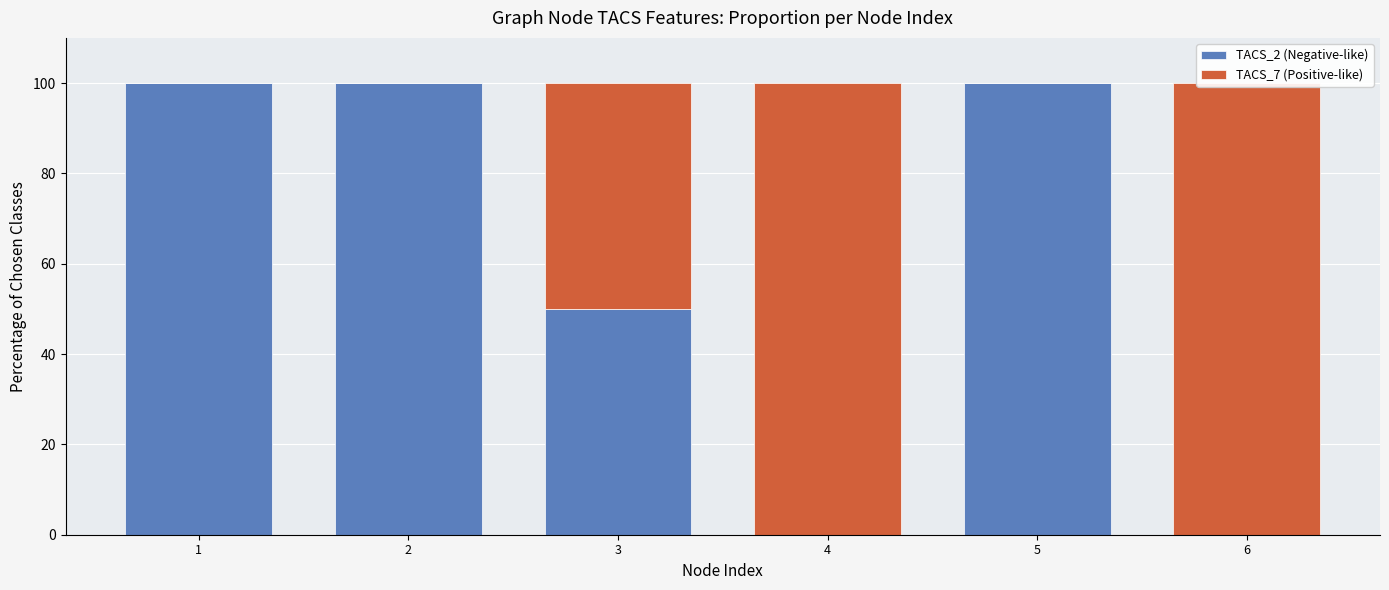

Rank the series by their average value, from lowest to highest.

TACS_7 (Positive-like), TACS_2 (Negative-like)